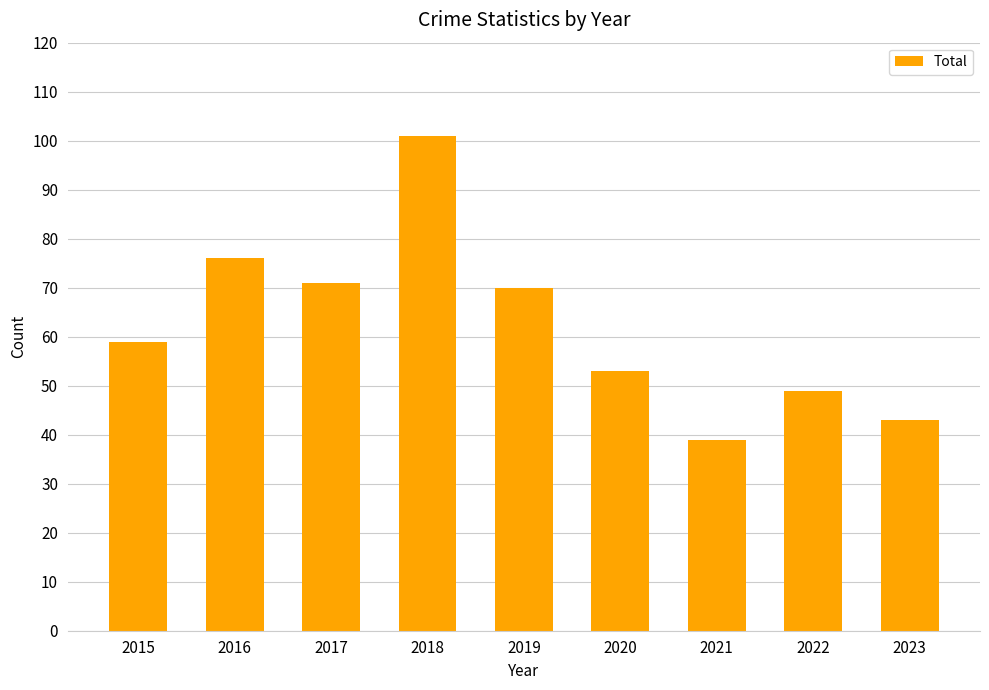

What is the smallest value displayed?

39